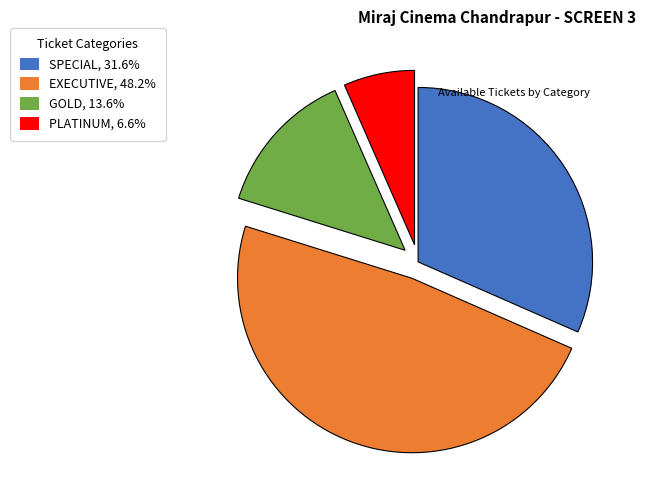

Is there a majority slice in this chart?

No